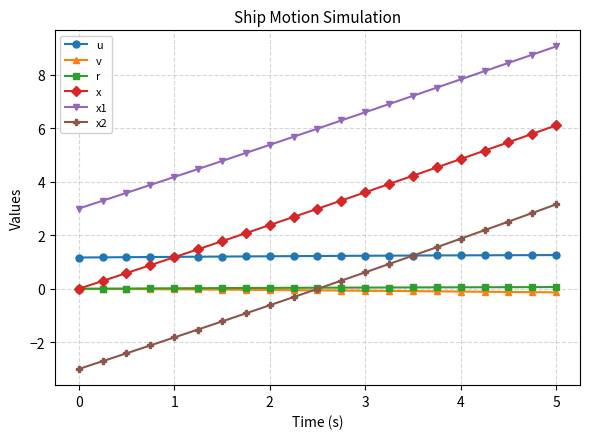

Which series has the largest range (max minus min)?

x2